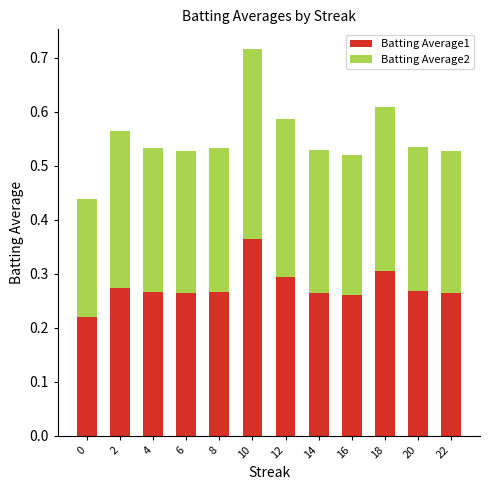

How many bars are there in total?

12